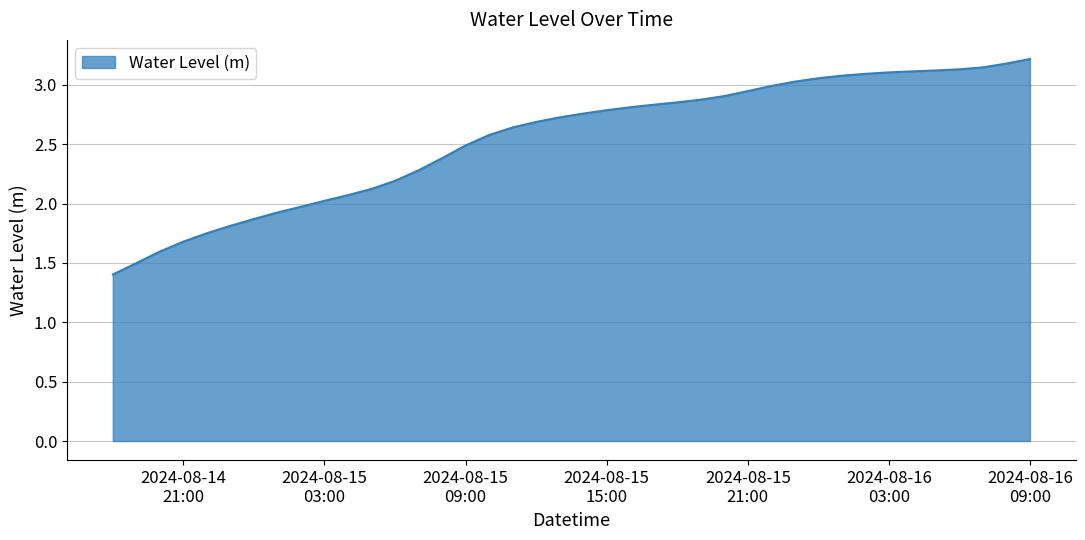

What is the difference between the maximum and minimum values?

1.8